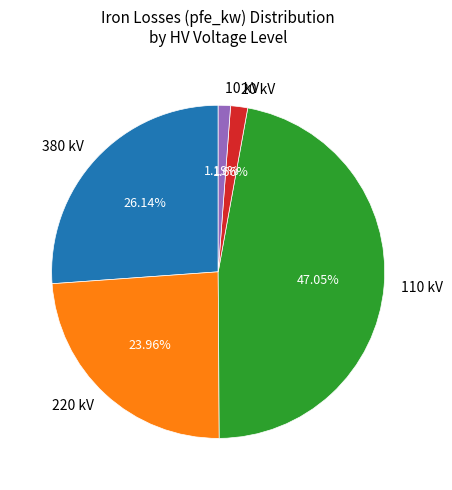

Is 20 kV the majority of the pie?

No